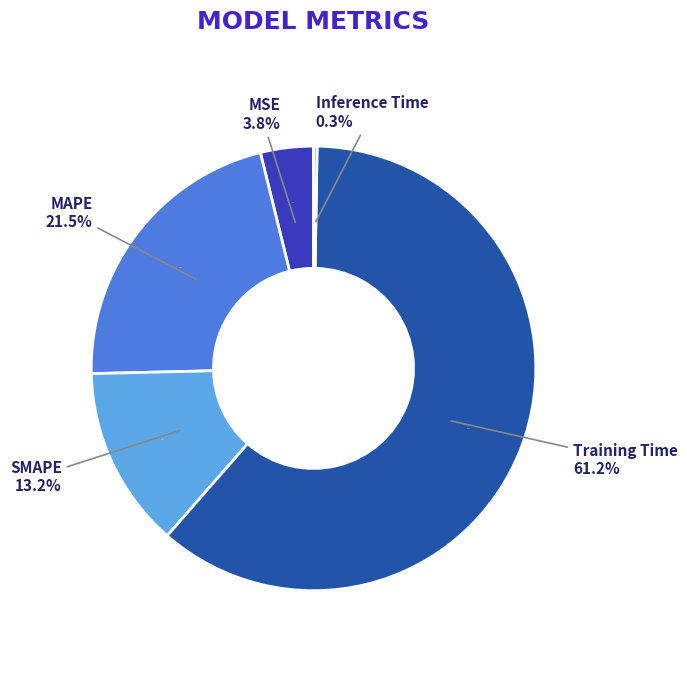

Count the number of slices in the pie.

5